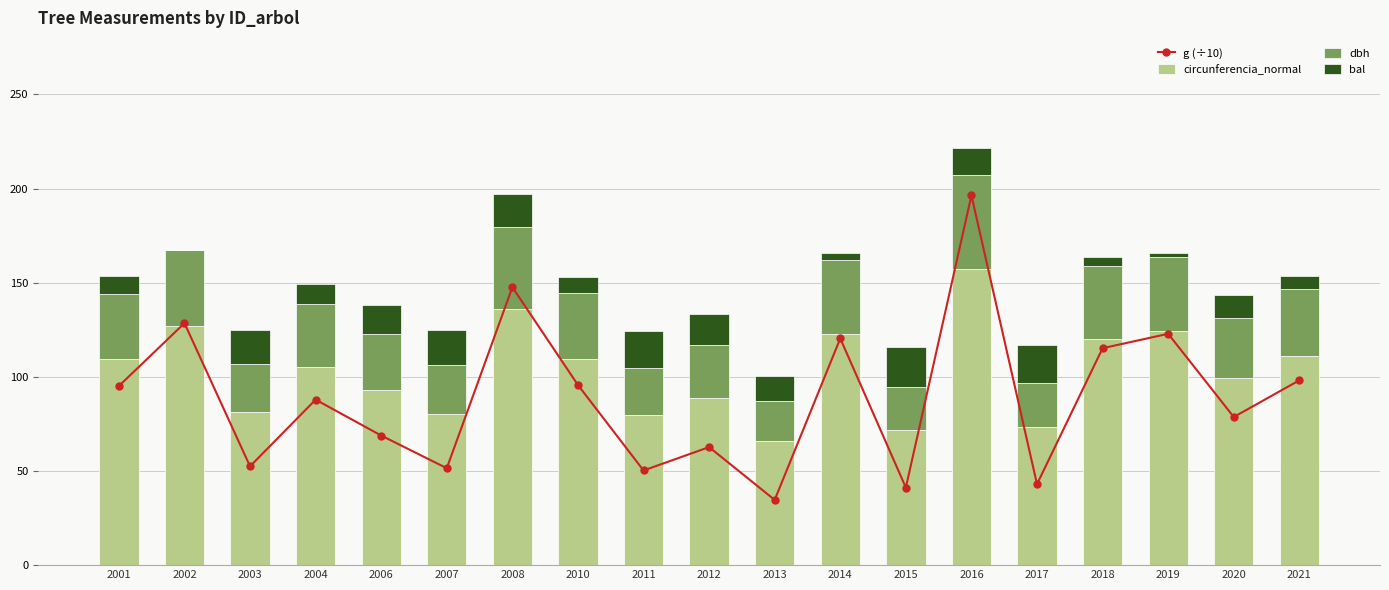

The bal series shows 9.6 at 2001. True or false?

True